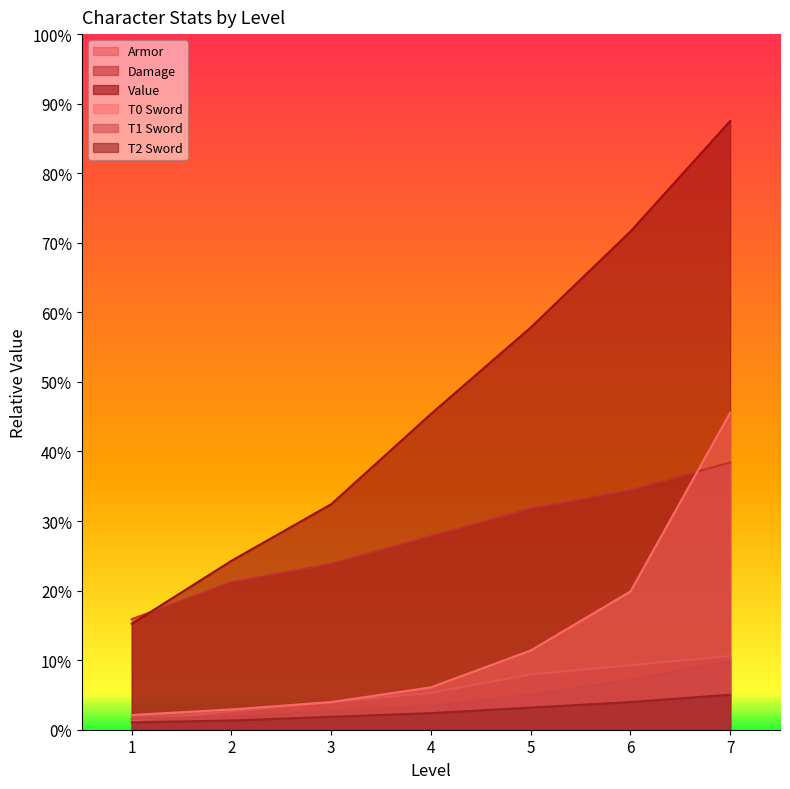

Between 7 and 2, which is larger?

7